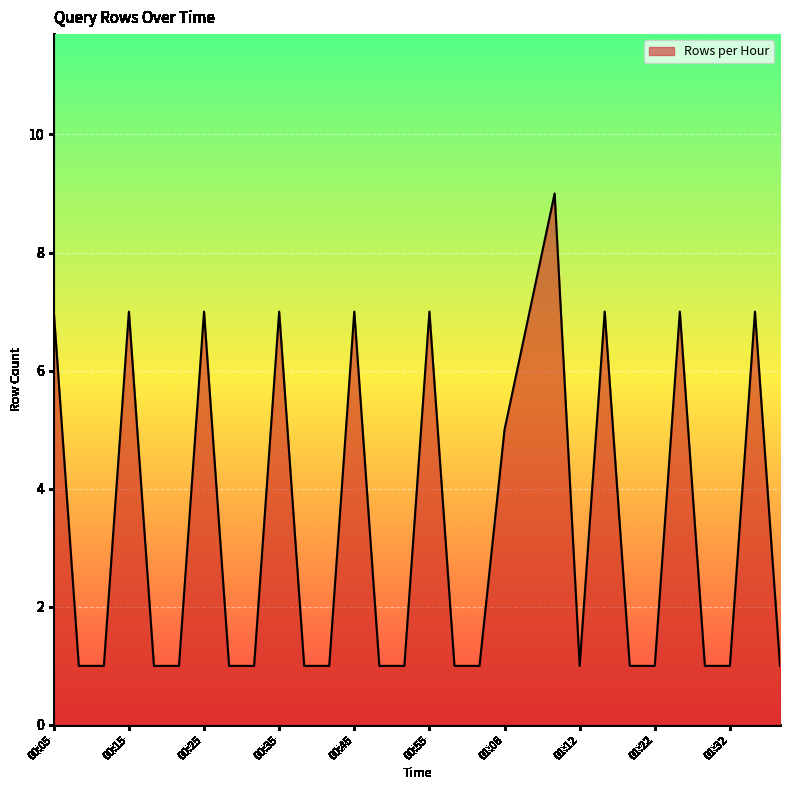

What is the difference between the maximum and minimum values?

8